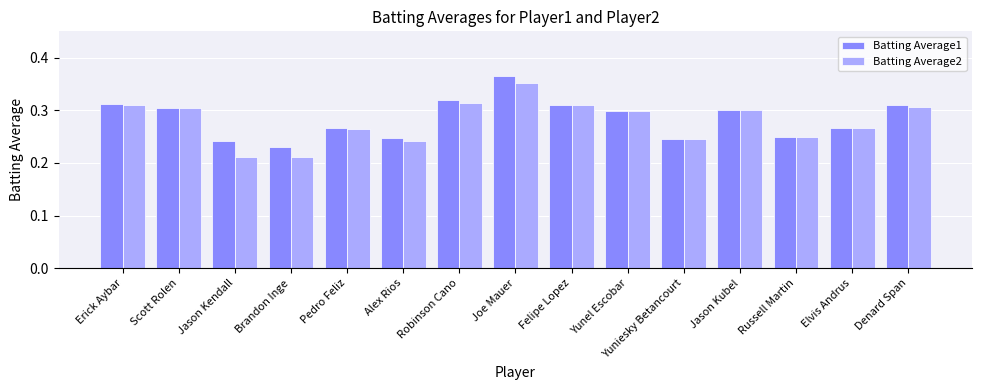

At how many categories does at least one series exceed 0?

15